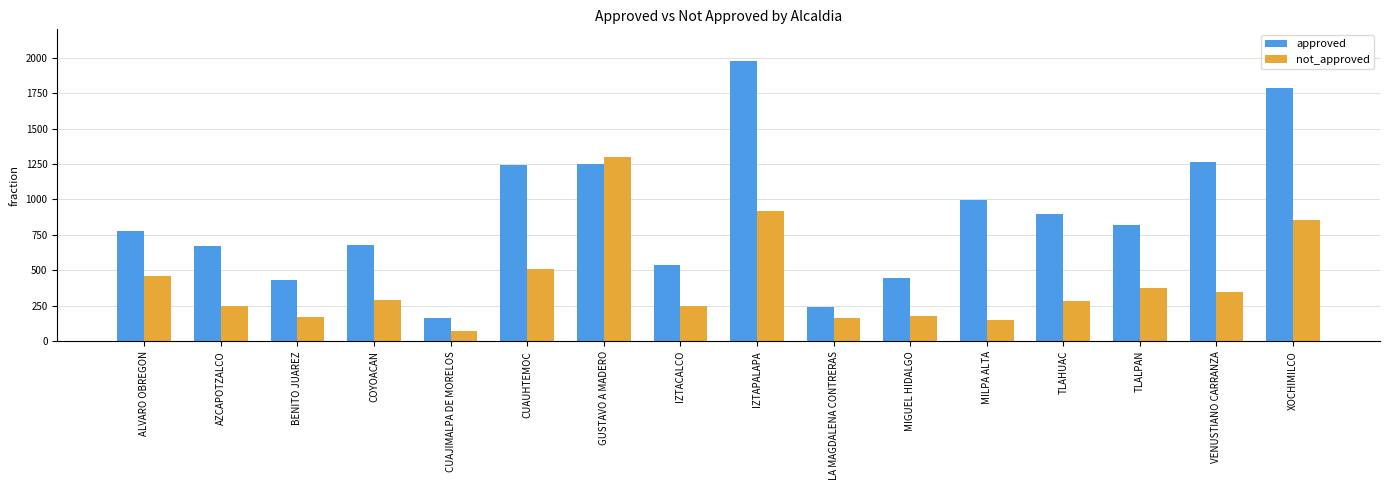

What is the label of the 15th bar from the left?

VENUSTIANO CARRANZA